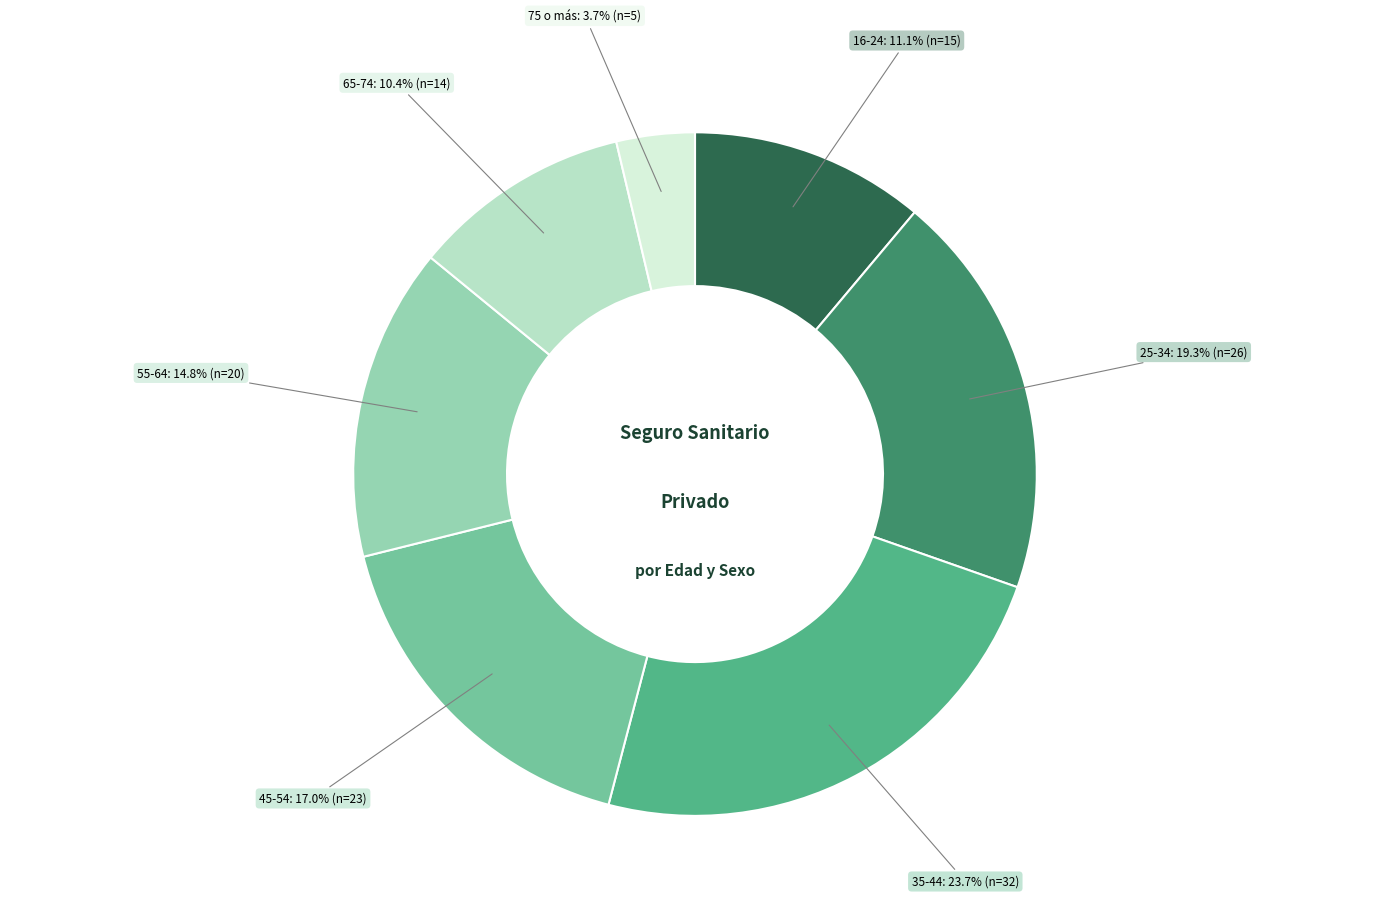

Is there any slice that represents more than half of the pie?

No